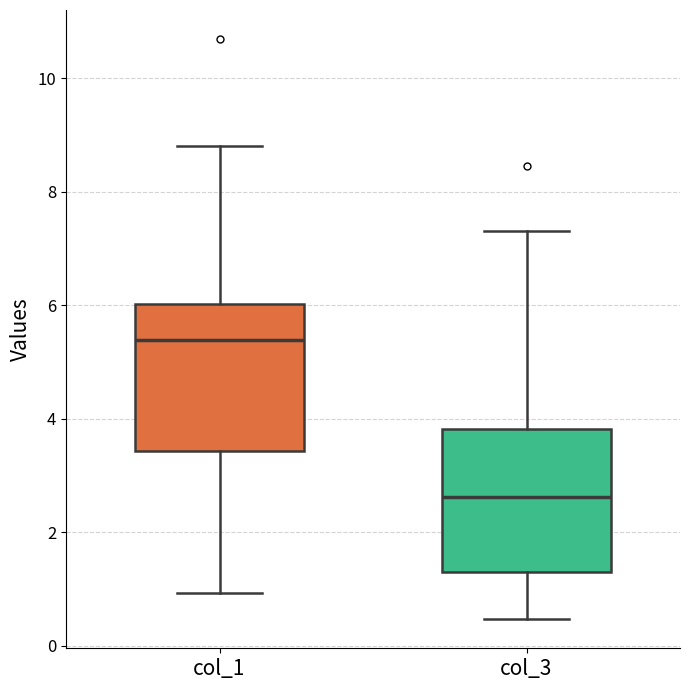

Which box's median line is the highest?

col_1